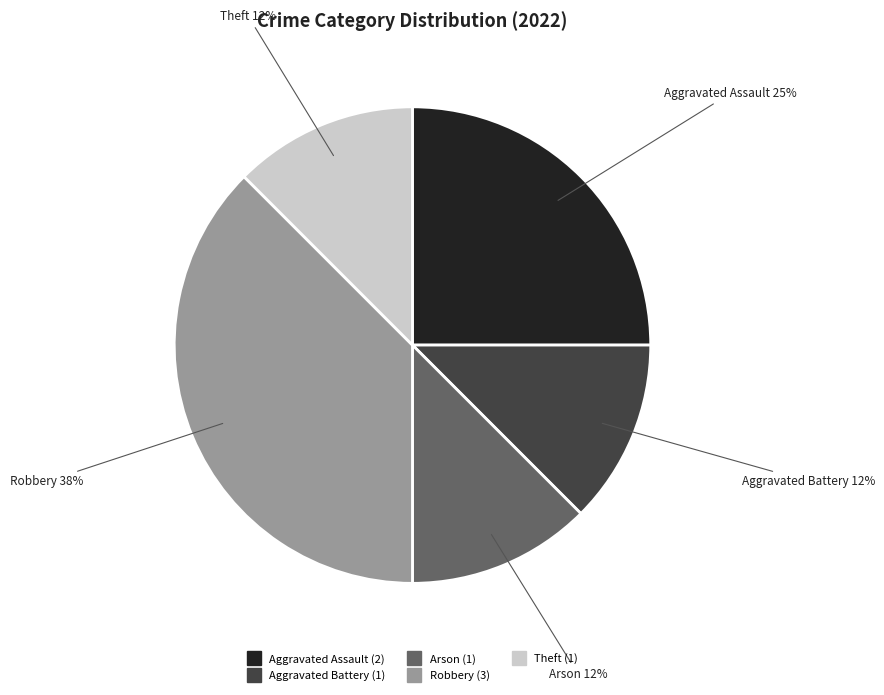

What is the ratio of the value at Aggravated Battery to the value at Arson?

1.0